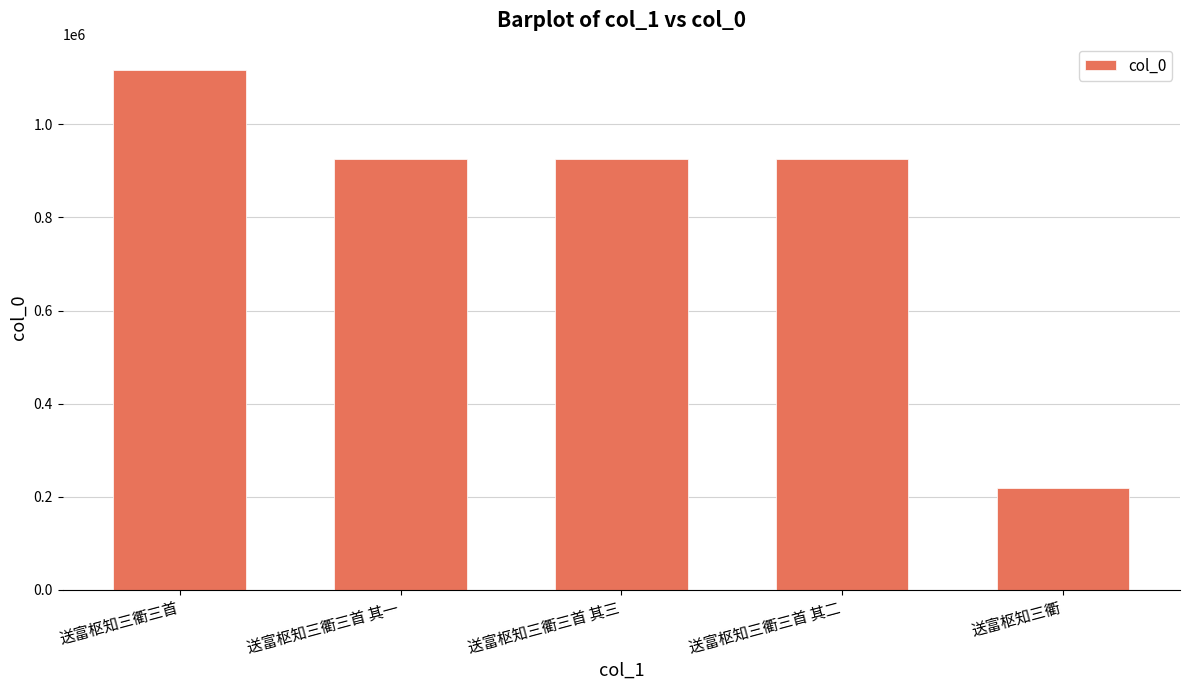

Where is the data nearest to the value 668574?

送富枢知三衢三首 其三